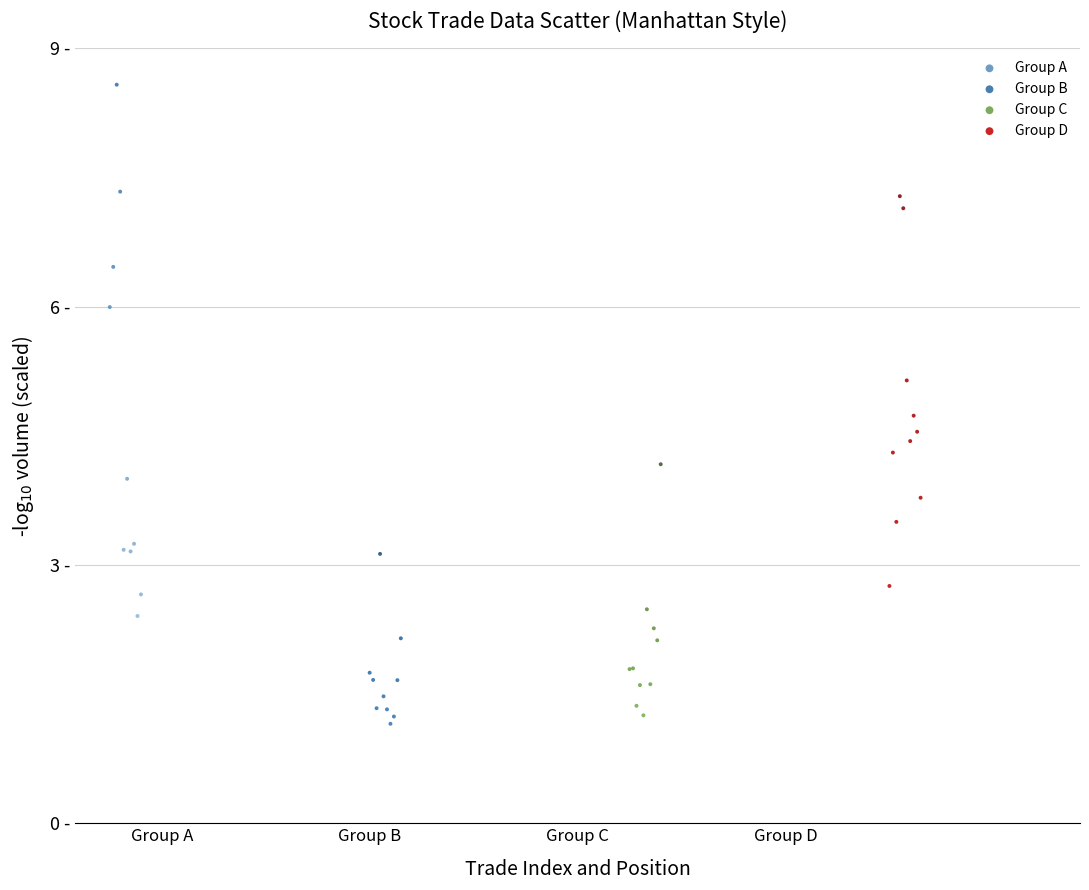

Which series contains the lowest Y value?

Group B